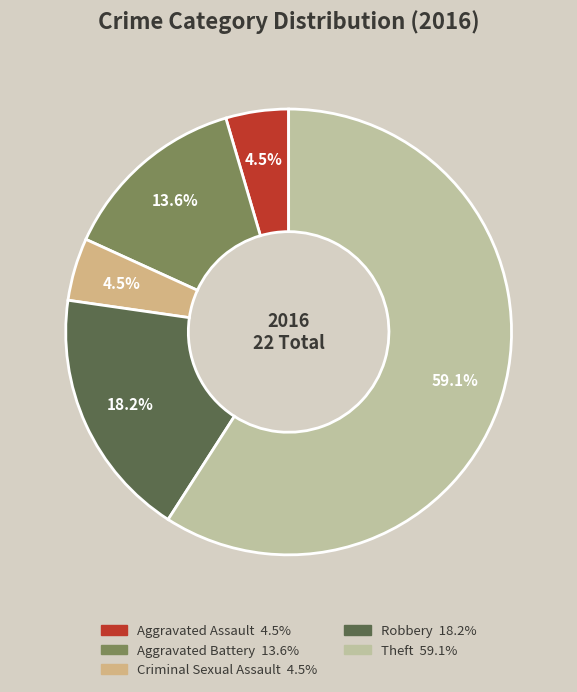

Is it true that Criminal Sexual Assault is 5% of the pie?

True